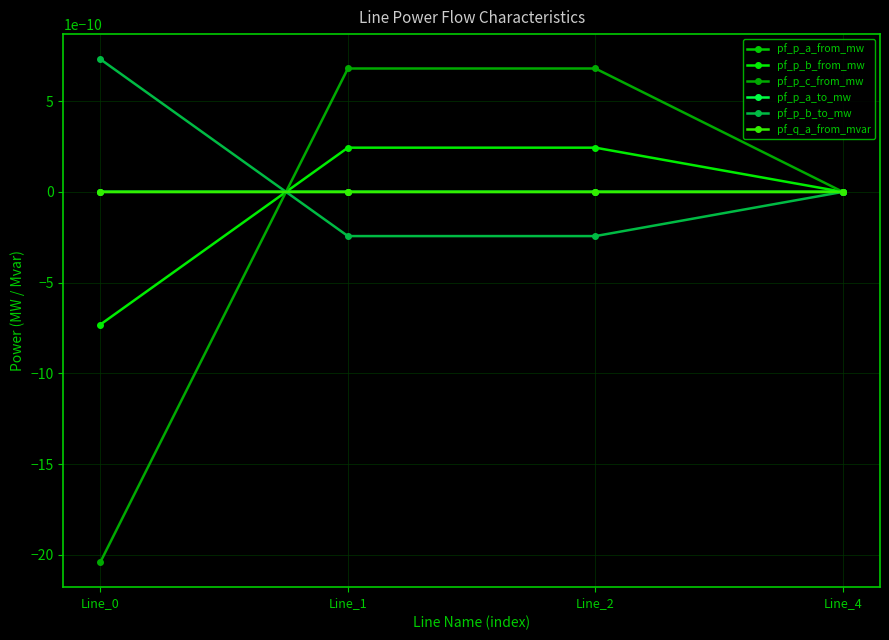

Where is pf_p_b_from_mw nearest to the value 0?

Line_4